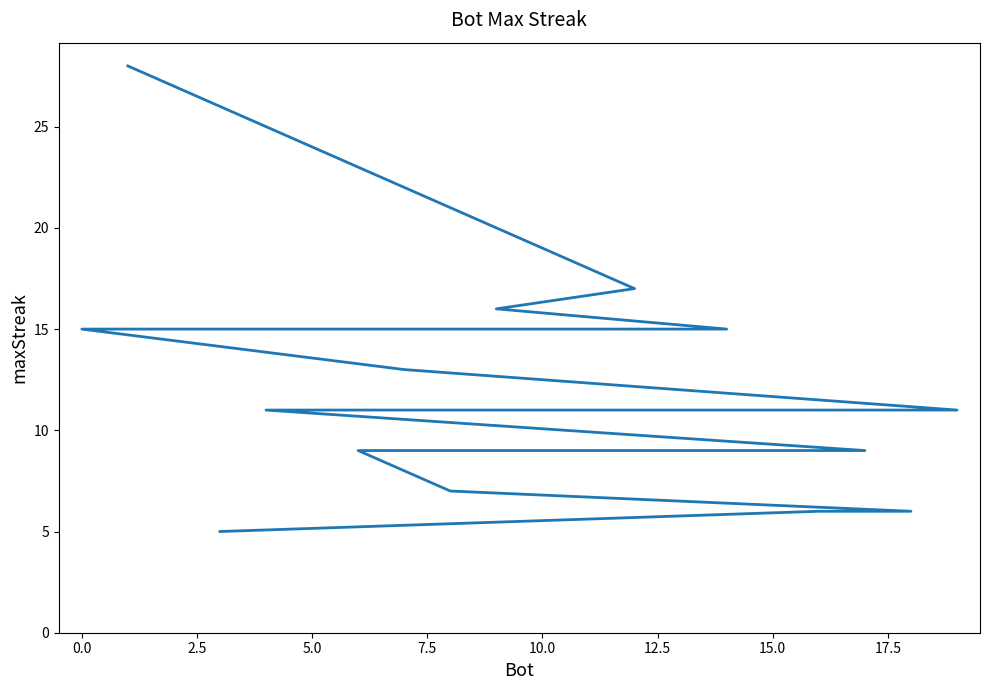

True or false: there are more than 1 points higher than both neighbors.

False